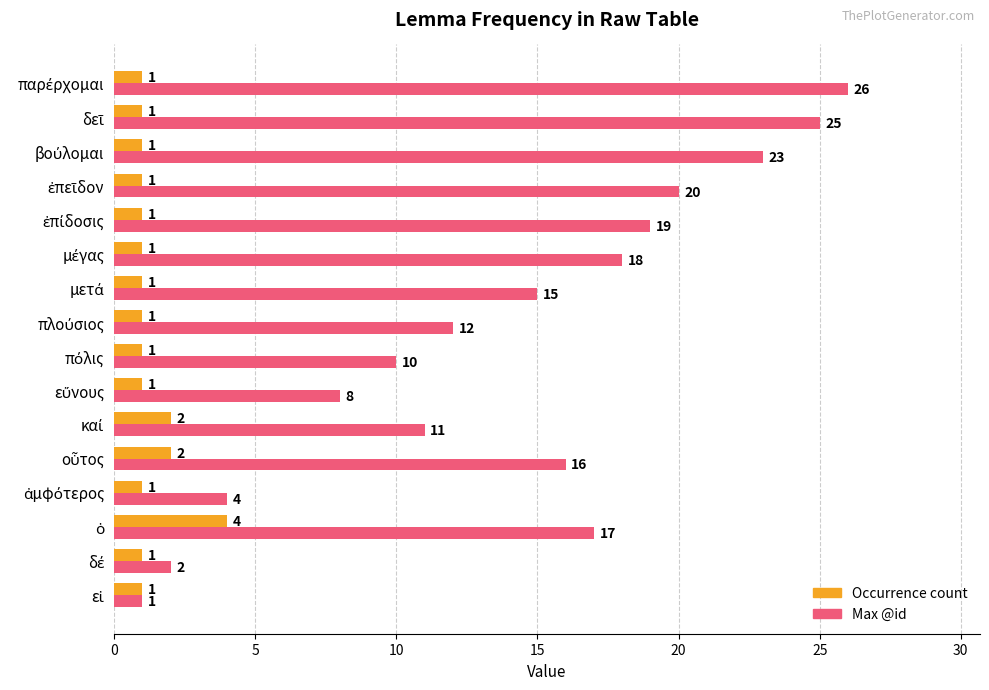

What is the difference between the maximum and minimum values in the Occurrence count series?

3